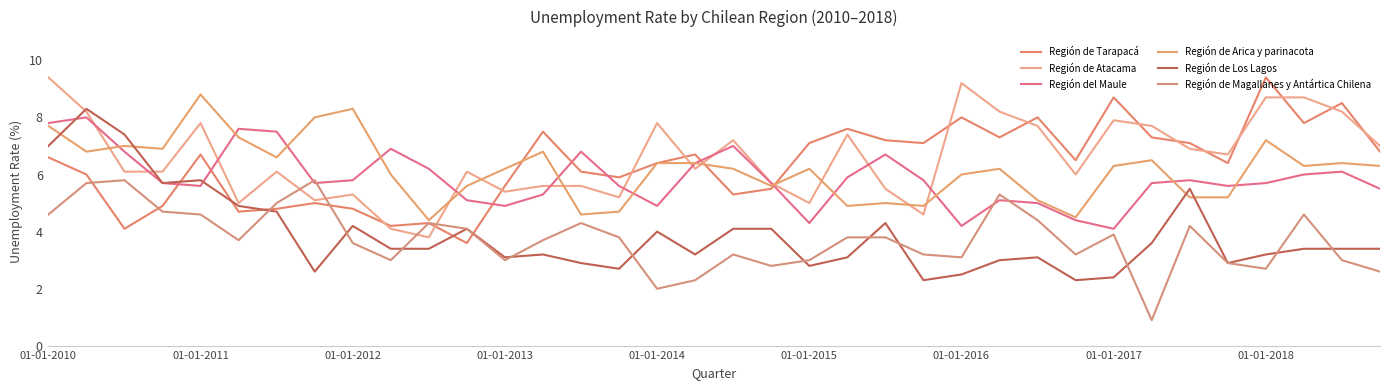

True or false: Región del Maule has more than 2 interior local peaks.

True